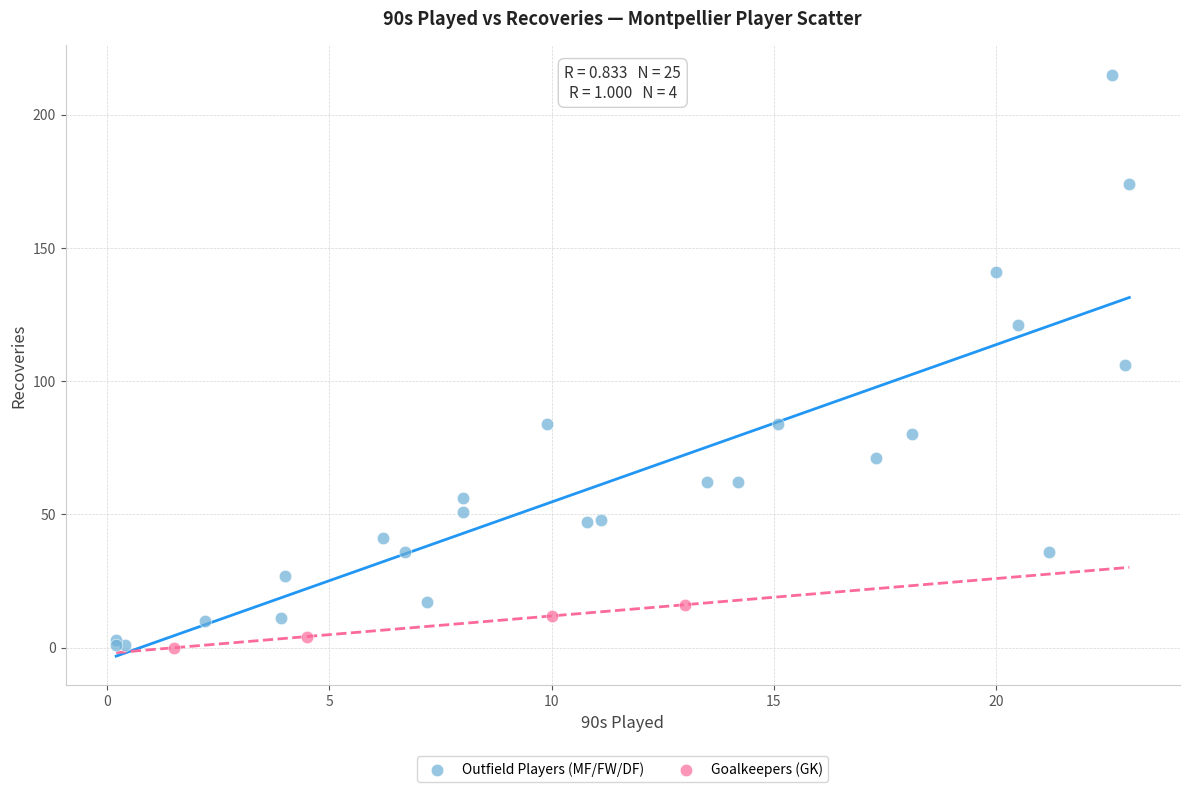

Which series has the widest spread of Y values?

Outfield Players (MF/FW/DF)